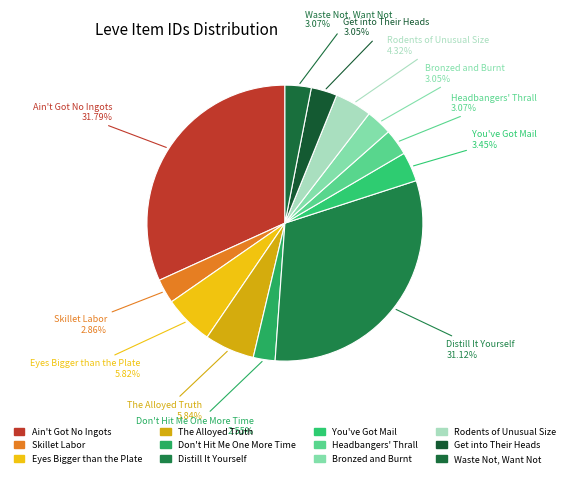

Count the number of slices in the pie.

12